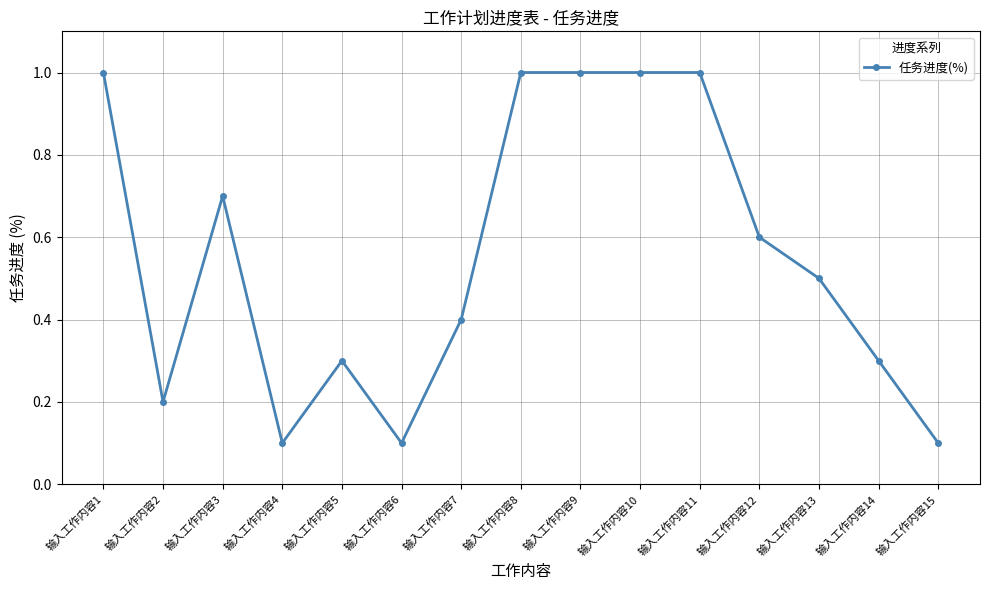

How many lines are shown in the chart?

1